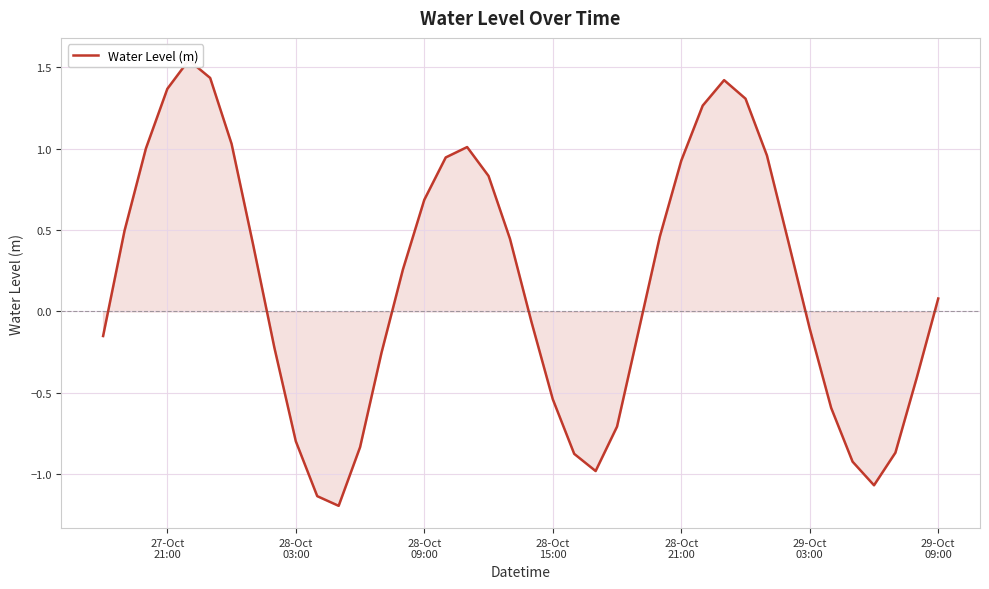

Count the number of values greater than 0.

21